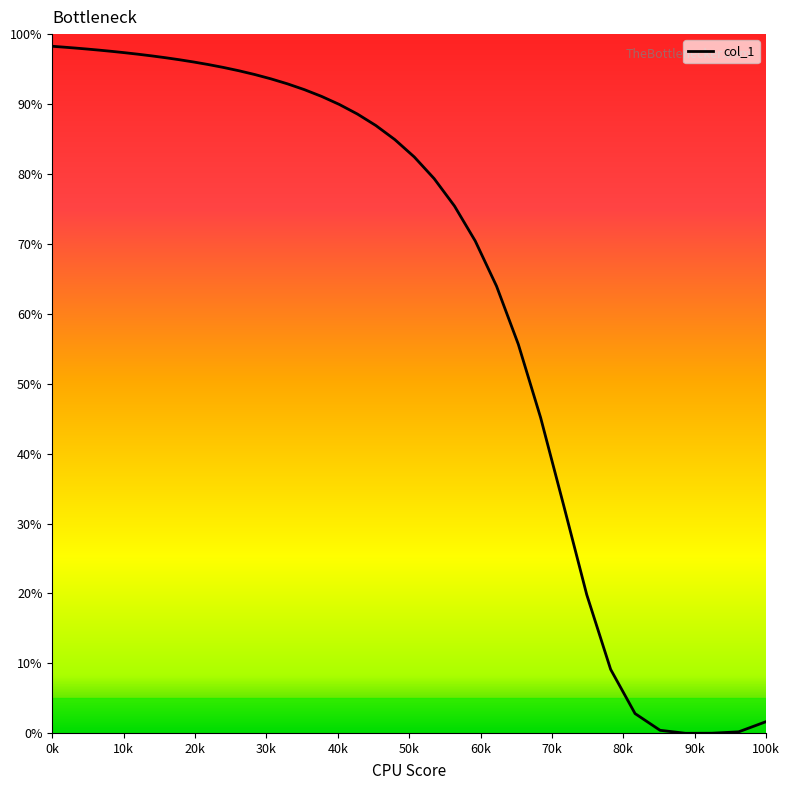

What is the difference between the maximum and minimum values?

98.3